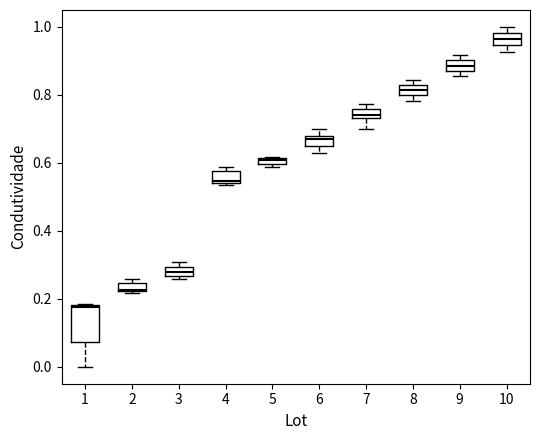

Which box's median line is the highest?

10